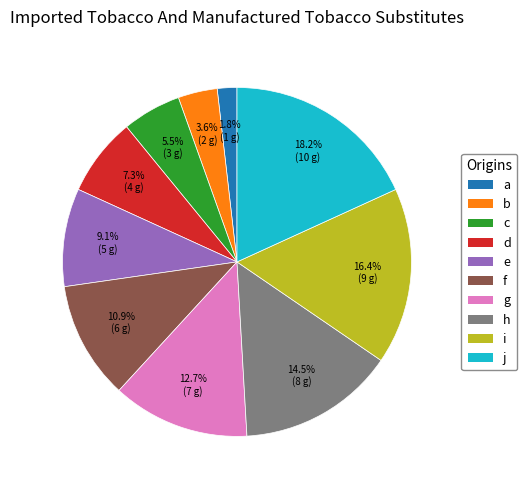

Which has a higher value, i or b?

i